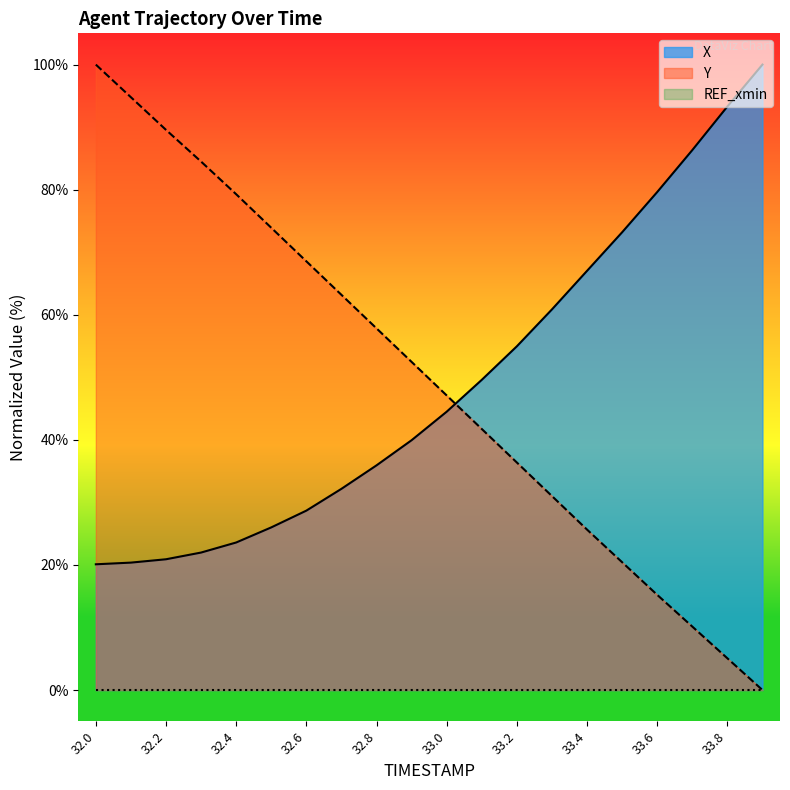

Between which two adjacent categories do Y and X first intersect?

33.0 and 33.1